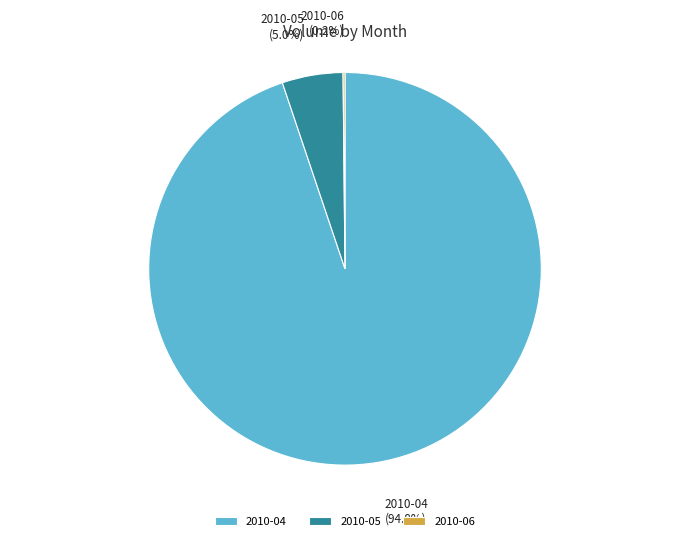

What is the largest slice in the pie chart?

2010-04